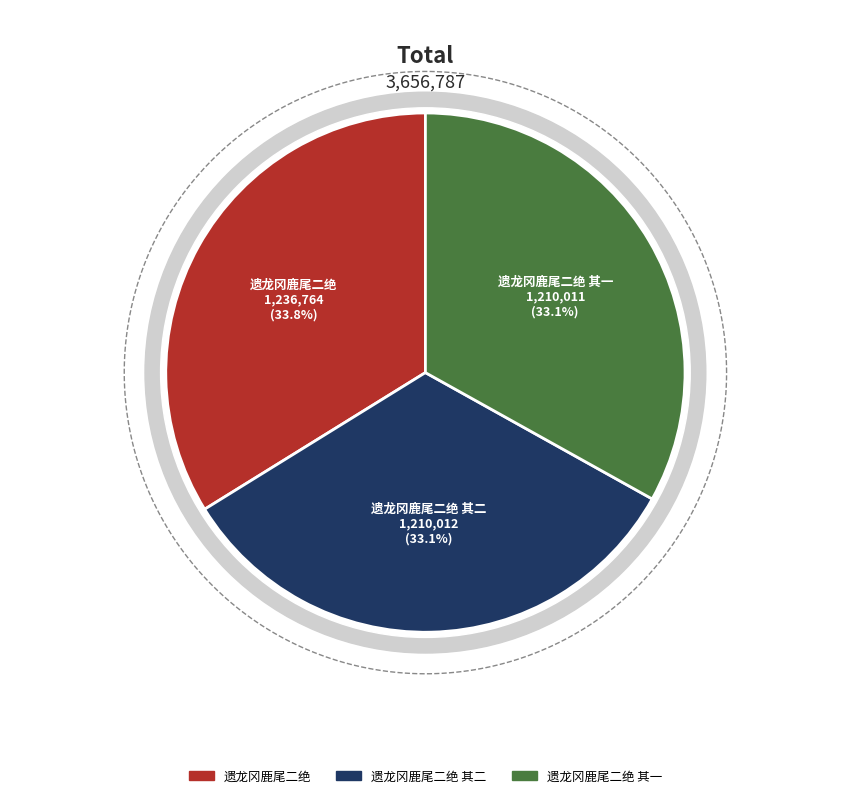

What is the total percentage of 遗龙冈鹿尾二绝 其二 and 遗龙冈鹿尾二绝?

66.9%